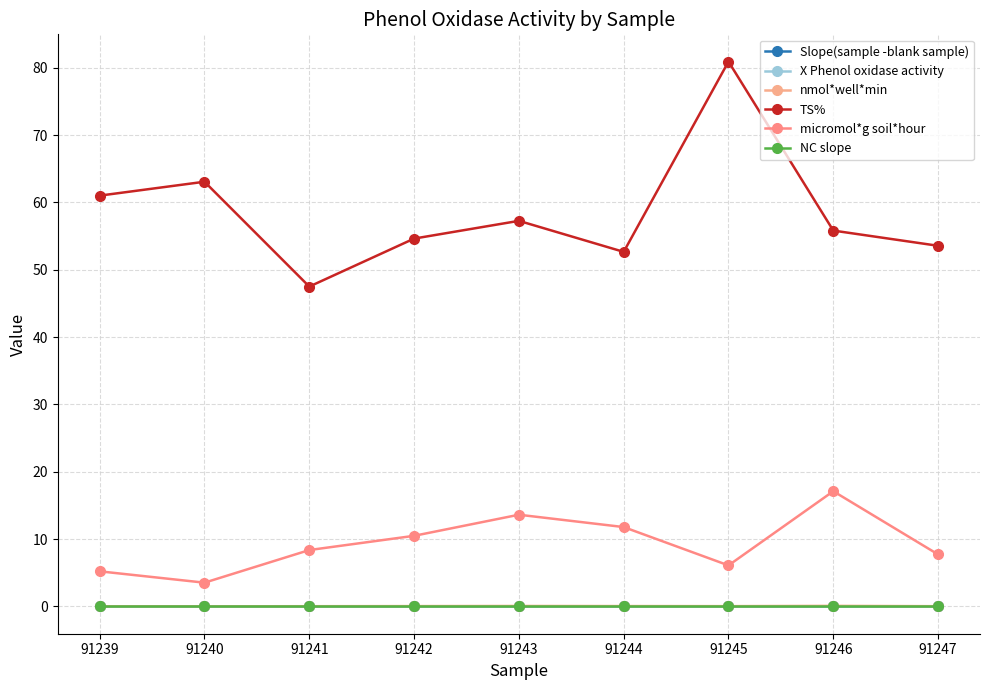

Rank the categories by Slope(sample -blank sample) value from highest to lowest.

91246, 91243, 91244, 91242, 91245, 91247, 91241, 91239, 91240